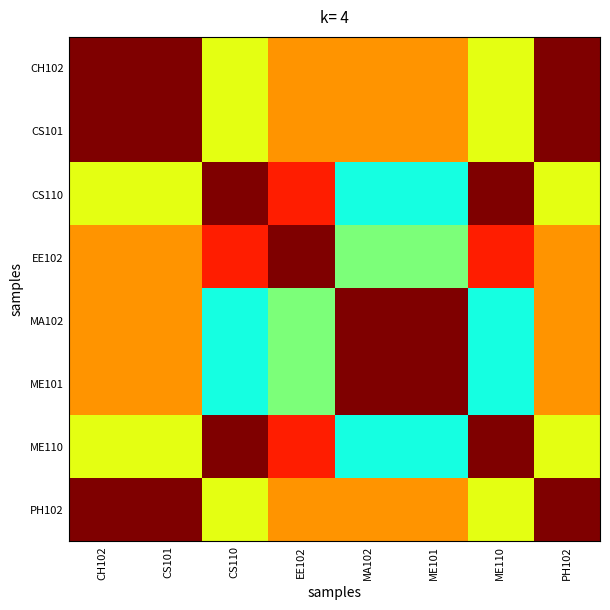

Reading left to right, what are all the values shown in this chart?

CH102: CH102=8	CS101=8	CS110=5	EE102=6	MA102=6	ME101=6	ME110=5	PH102=8
CS101: CH102=8	CS101=8	CS110=5	EE102=6	MA102=6	ME101=6	ME110=5	PH102=8
CS110: CH102=5	CS101=5	CS110=8	EE102=7	MA102=3	ME101=3	ME110=8	PH102=5
EE102: CH102=6	CS101=6	CS110=7	EE102=8	MA102=4	ME101=4	ME110=7	PH102=6
MA102: CH102=6	CS101=6	CS110=3	EE102=4	MA102=8	ME101=8	ME110=3	PH102=6
ME101: CH102=6	CS101=6	CS110=3	EE102=4	MA102=8	ME101=8	ME110=3	PH102=6
ME110: CH102=5	CS101=5	CS110=8	EE102=7	MA102=3	ME101=3	ME110=8	PH102=5
PH102: CH102=8	CS101=8	CS110=5	EE102=6	MA102=6	ME101=6	ME110=5	PH102=8